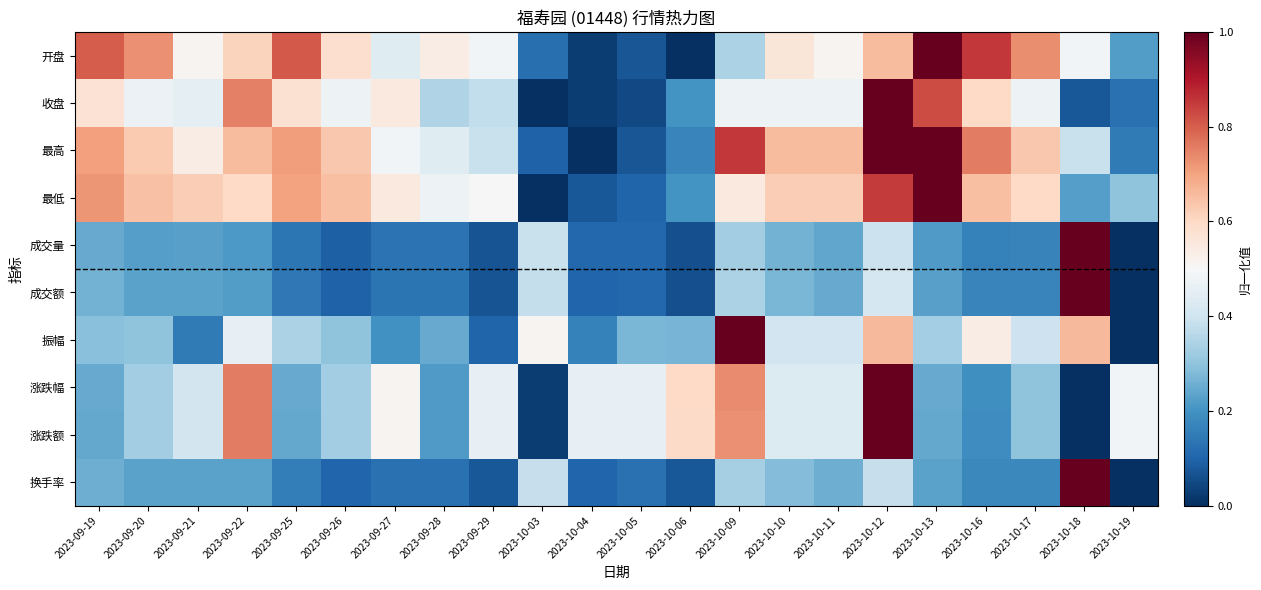

Reading left to right, what are all the values shown in this chart?

开盘: 2023-09-19=0.8	2023-09-20=0.7	2023-09-21=0.5	2023-09-22=0.6	2023-09-25=0.8	2023-09-26=0.6	2023-09-27=0.4	2023-09-28=0.5	2023-09-29=0.5	2023-10-03=0.1	2023-10-04=0.0	2023-10-05=0.1	2023-10-06=0.0	2023-10-09=0.3	2023-10-10=0.6	2023-10-11=0.5	2023-10-12=0.7	2023-10-13=1.0	2023-10-16=0.9	2023-10-17=0.7	2023-10-18=0.5	2023-10-19=0.2
收盘: 2023-09-19=0.6	2023-09-20=0.5	2023-09-21=0.5	2023-09-22=0.8	2023-09-25=0.6	2023-09-26=0.5	2023-09-27=0.6	2023-09-28=0.4	2023-09-29=0.4	2023-10-03=0.0	2023-10-04=0.0	2023-10-05=0.1	2023-10-06=0.2	2023-10-09=0.5	2023-10-10=0.5	2023-10-11=0.5	2023-10-12=1.0	2023-10-13=0.8	2023-10-16=0.6	2023-10-17=0.5	2023-10-18=0.1	2023-10-19=0.1
最高: 2023-09-19=0.7	2023-09-20=0.6	2023-09-21=0.5	2023-09-22=0.7	2023-09-25=0.7	2023-09-26=0.6	2023-09-27=0.5	2023-09-28=0.4	2023-09-29=0.4	2023-10-03=0.1	2023-10-04=0.0	2023-10-05=0.1	2023-10-06=0.2	2023-10-09=0.9	2023-10-10=0.7	2023-10-11=0.7	2023-10-12=1.0	2023-10-13=1.0	2023-10-16=0.8	2023-10-17=0.6	2023-10-18=0.4	2023-10-19=0.1
最低: 2023-09-19=0.7	2023-09-20=0.6	2023-09-21=0.6	2023-09-22=0.6	2023-09-25=0.7	2023-09-26=0.7	2023-09-27=0.6	2023-09-28=0.5	2023-09-29=0.5	2023-10-03=0.0	2023-10-04=0.1	2023-10-05=0.1	2023-10-06=0.2	2023-10-09=0.6	2023-10-10=0.6	2023-10-11=0.6	2023-10-12=0.8	2023-10-13=1.0	2023-10-16=0.7	2023-10-17=0.6	2023-10-18=0.2	2023-10-19=0.3
成交量: 2023-09-19=0.2	2023-09-20=0.2	2023-09-21=0.2	2023-09-22=0.2	2023-09-25=0.1	2023-09-26=0.1	2023-09-27=0.1	2023-09-28=0.1	2023-09-29=0.1	2023-10-03=0.4	2023-10-04=0.1	2023-10-05=0.1	2023-10-06=0.1	2023-10-09=0.3	2023-10-10=0.3	2023-10-11=0.2	2023-10-12=0.4	2023-10-13=0.2	2023-10-16=0.2	2023-10-17=0.2	2023-10-18=1.0	2023-10-19=0.0
成交额: 2023-09-19=0.3	2023-09-20=0.2	2023-09-21=0.2	2023-09-22=0.2	2023-09-25=0.1	2023-09-26=0.1	2023-09-27=0.1	2023-09-28=0.1	2023-09-29=0.1	2023-10-03=0.4	2023-10-04=0.1	2023-10-05=0.1	2023-10-06=0.1	2023-10-09=0.3	2023-10-10=0.3	2023-10-11=0.2	2023-10-12=0.4	2023-10-13=0.2	2023-10-16=0.2	2023-10-17=0.2	2023-10-18=1.0	2023-10-19=0.0
振幅: 2023-09-19=0.3	2023-09-20=0.3	2023-09-21=0.1	2023-09-22=0.5	2023-09-25=0.3	2023-09-26=0.3	2023-09-27=0.2	2023-09-28=0.2	2023-09-29=0.1	2023-10-03=0.5	2023-10-04=0.2	2023-10-05=0.3	2023-10-06=0.3	2023-10-09=1.0	2023-10-10=0.4	2023-10-11=0.4	2023-10-12=0.7	2023-10-13=0.3	2023-10-16=0.5	2023-10-17=0.4	2023-10-18=0.7	2023-10-19=0.0
涨跌幅: 2023-09-19=0.2	2023-09-20=0.3	2023-09-21=0.4	2023-09-22=0.8	2023-09-25=0.2	2023-09-26=0.3	2023-09-27=0.5	2023-09-28=0.2	2023-09-29=0.5	2023-10-03=0.0	2023-10-04=0.5	2023-10-05=0.5	2023-10-06=0.6	2023-10-09=0.7	2023-10-10=0.4	2023-10-11=0.4	2023-10-12=1.0	2023-10-13=0.2	2023-10-16=0.2	2023-10-17=0.3	2023-10-18=0.0	2023-10-19=0.5
涨跌额: 2023-09-19=0.2	2023-09-20=0.3	2023-09-21=0.4	2023-09-22=0.8	2023-09-25=0.2	2023-09-26=0.3	2023-09-27=0.5	2023-09-28=0.2	2023-09-29=0.5	2023-10-03=0.0	2023-10-04=0.5	2023-10-05=0.5	2023-10-06=0.6	2023-10-09=0.7	2023-10-10=0.4	2023-10-11=0.4	2023-10-12=1.0	2023-10-13=0.2	2023-10-16=0.2	2023-10-17=0.3	2023-10-18=0.0	2023-10-19=0.5
换手率: 2023-09-19=0.3	2023-09-20=0.2	2023-09-21=0.2	2023-09-22=0.2	2023-09-25=0.2	2023-09-26=0.1	2023-09-27=0.1	2023-09-28=0.1	2023-09-29=0.1	2023-10-03=0.4	2023-10-04=0.1	2023-10-05=0.1	2023-10-06=0.1	2023-10-09=0.3	2023-10-10=0.3	2023-10-11=0.3	2023-10-12=0.4	2023-10-13=0.2	2023-10-16=0.2	2023-10-17=0.2	2023-10-18=1.0	2023-10-19=0.0